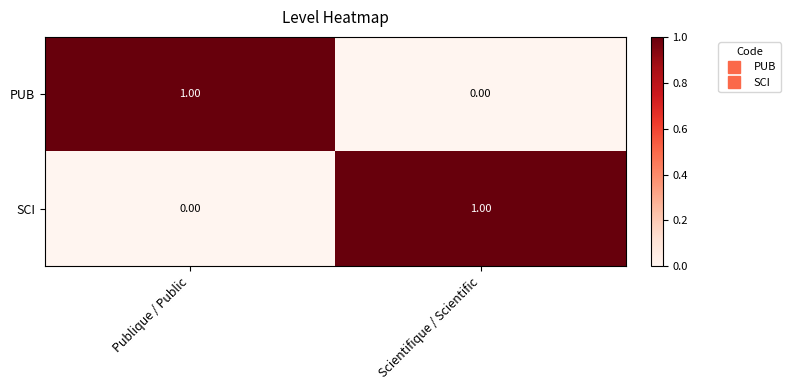

At which label does PUB reach its peak?

Publique / Public